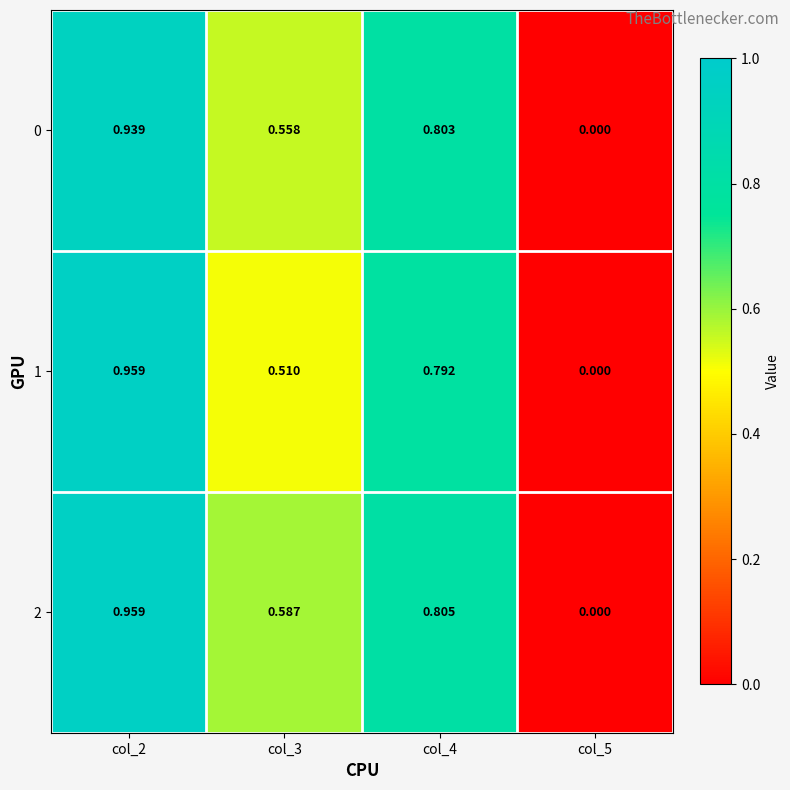

What is the total value across all series at col_2?

2.9